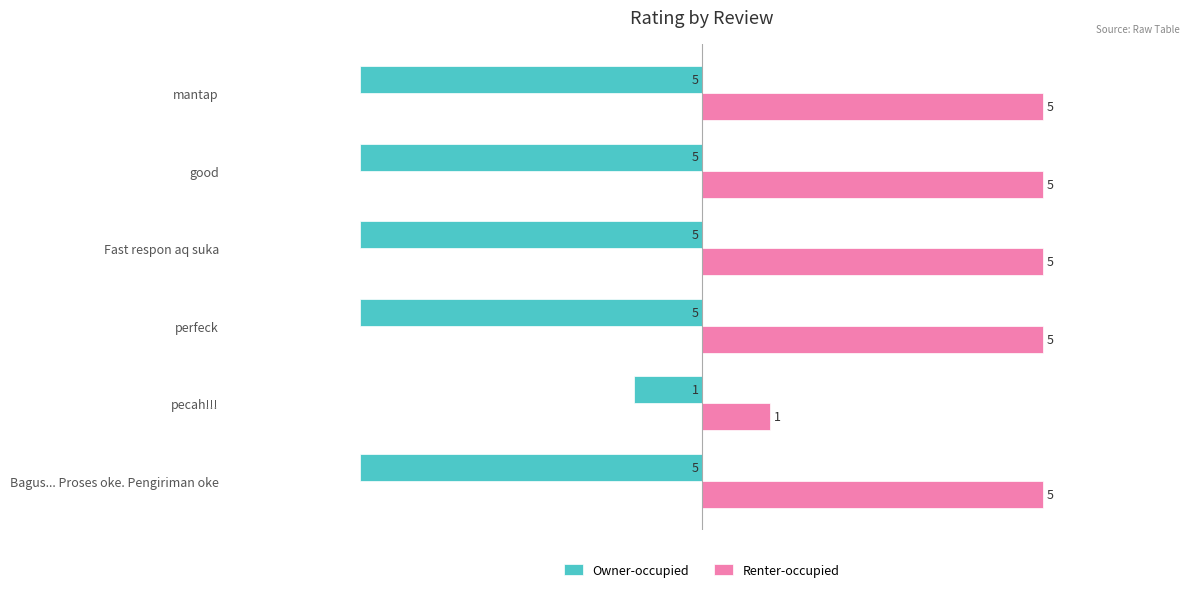

What is the sum of all Owner-occupied values?

-26